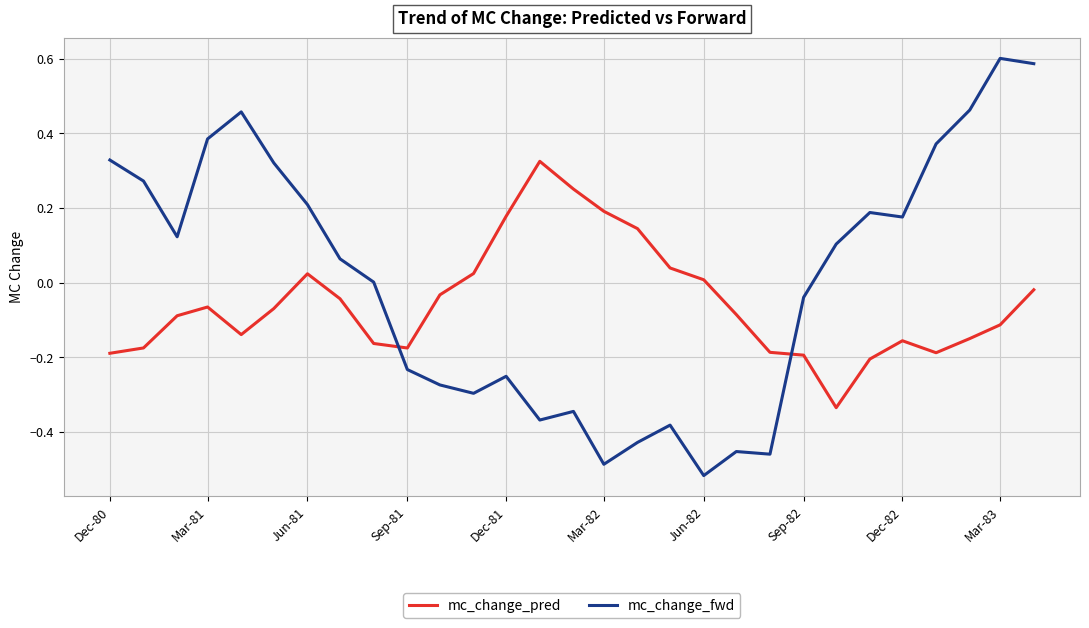

True or false: mc_change_fwd and mc_change_pred intersect in this chart.

True